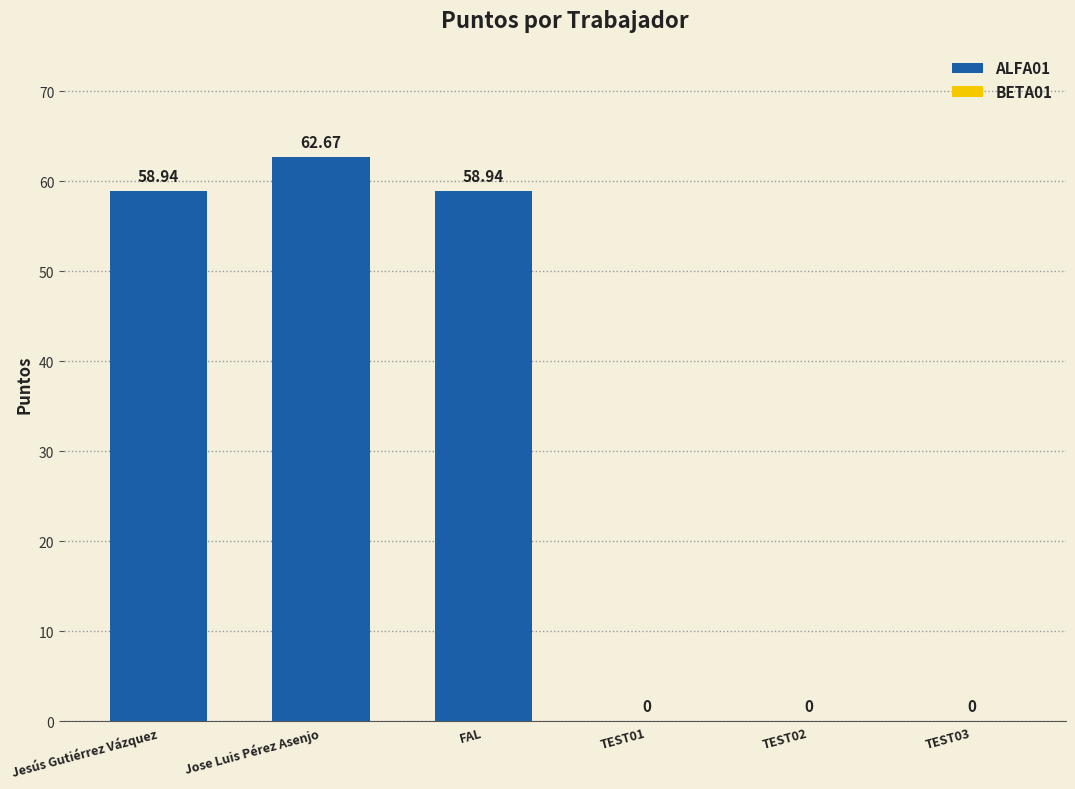

Count the number of categories in the chart.

6